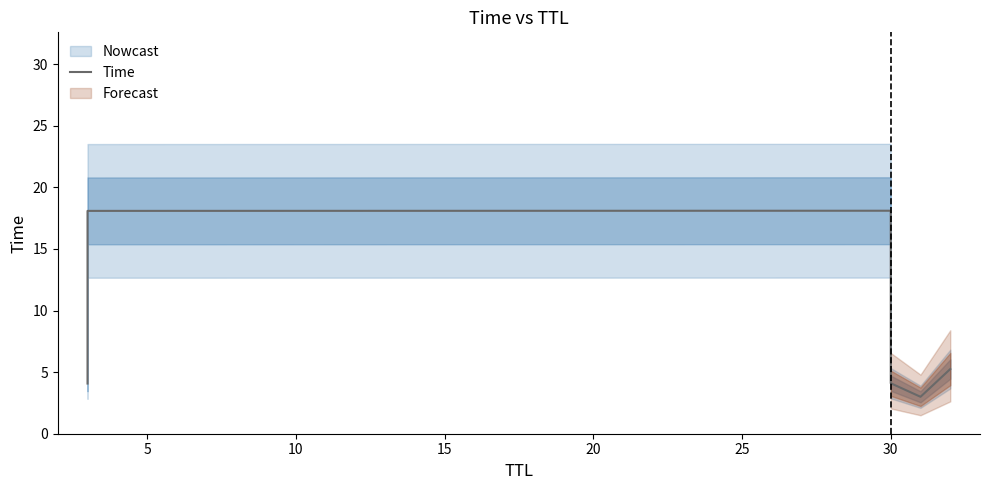

Reading right to left, extract all data points from this chart.

5.2	3.0	4.1	18.1	18.1	4.1